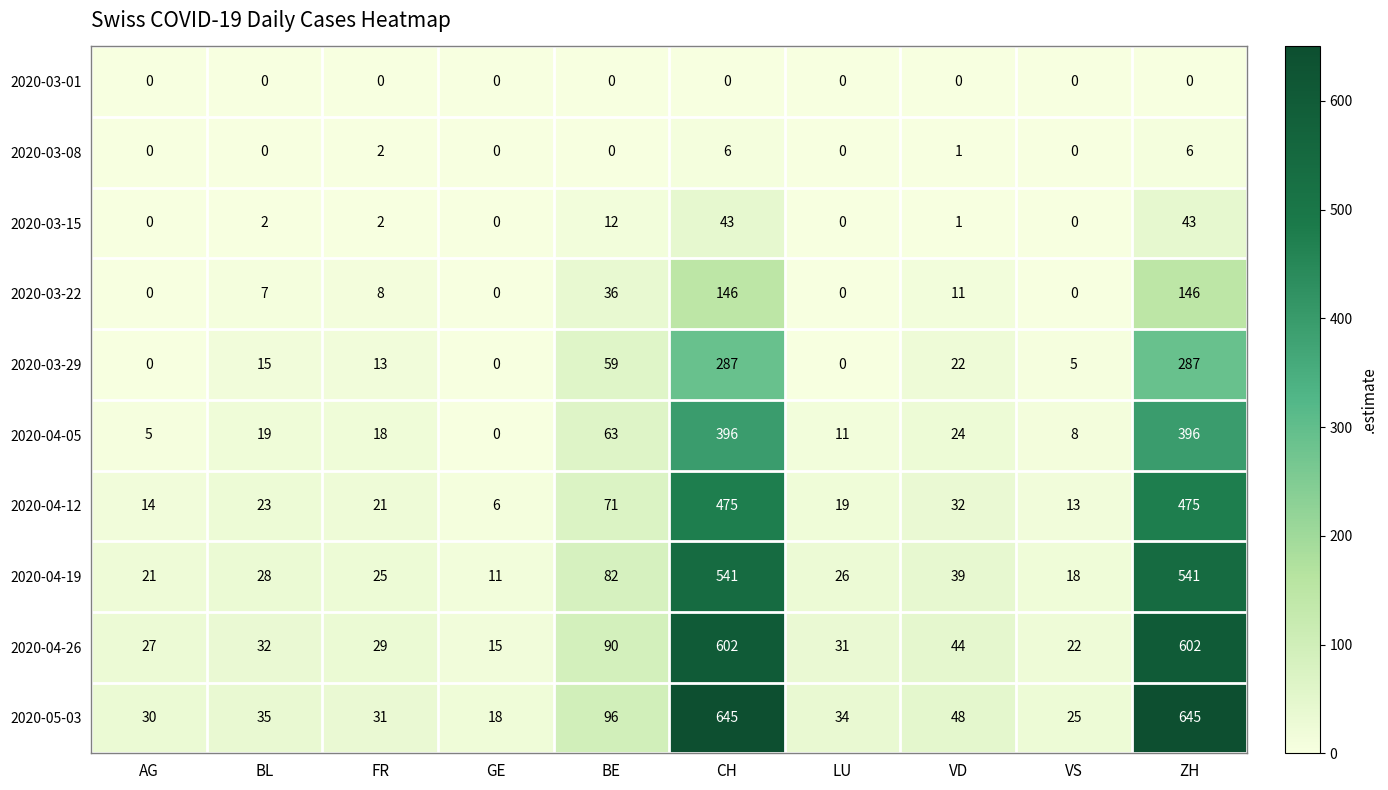

Which series has the largest total across all categories?

2020-05-03